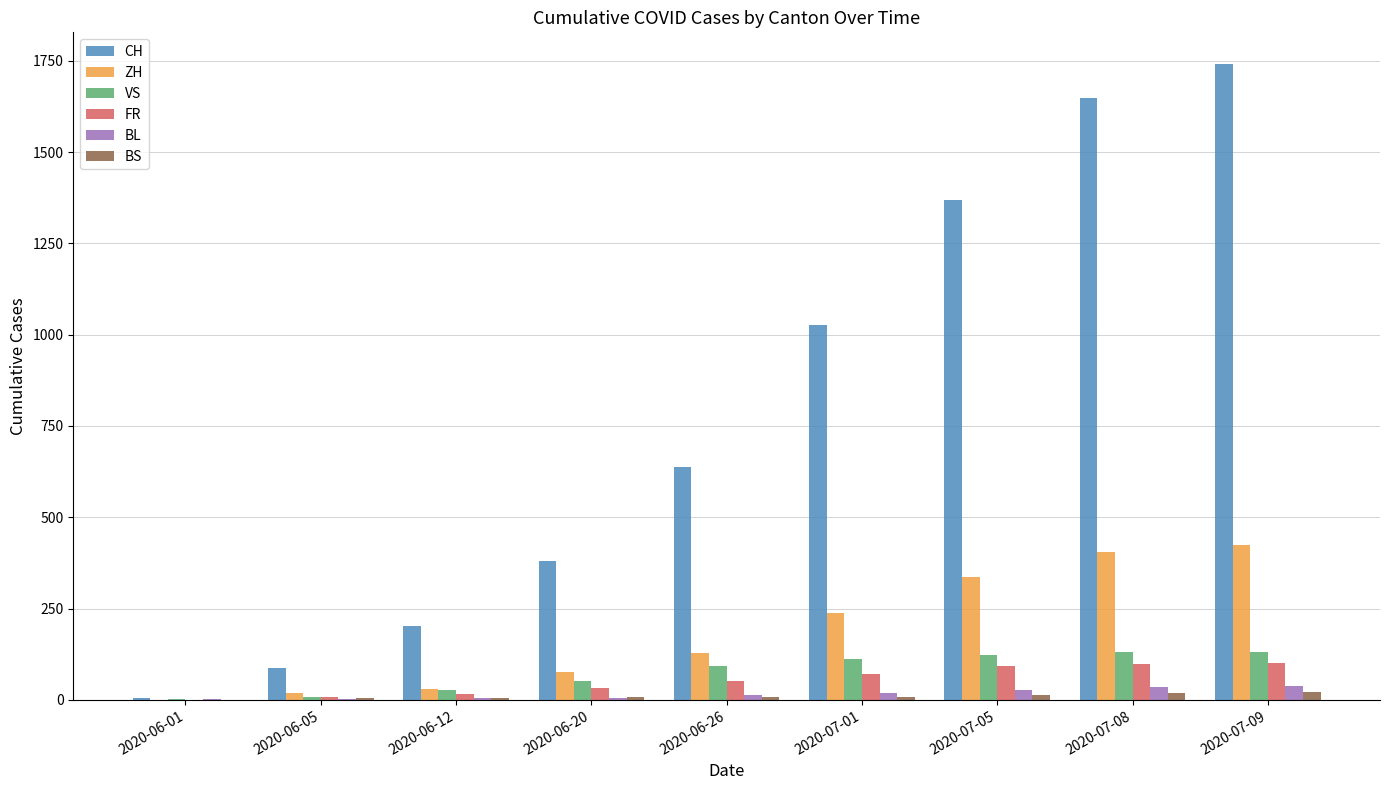

Which category has the highest value across all series?

2020-07-09